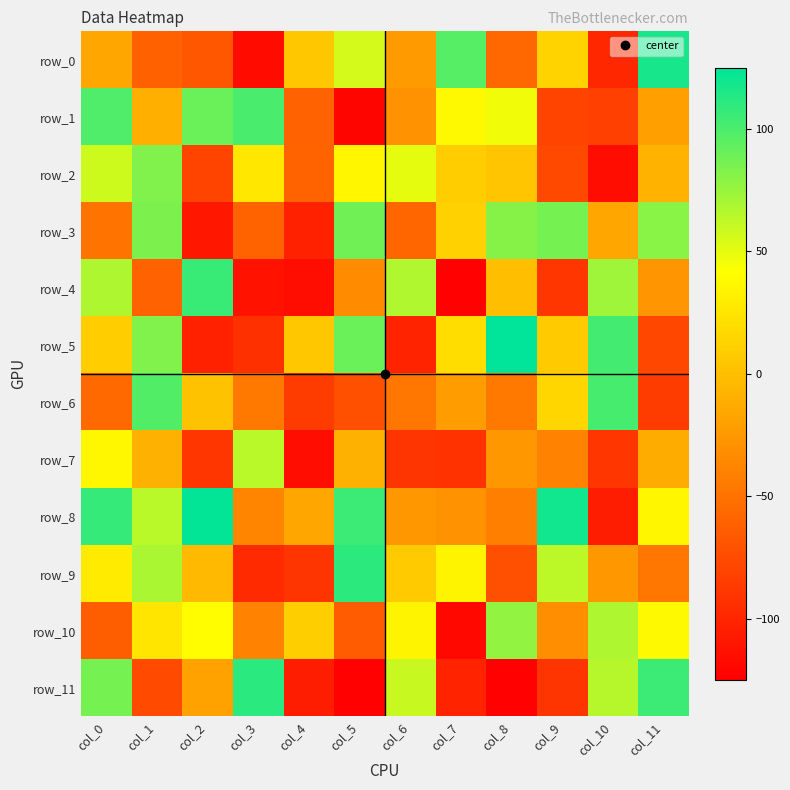

True or false: row_9 has a value of 37 at col_5.

False